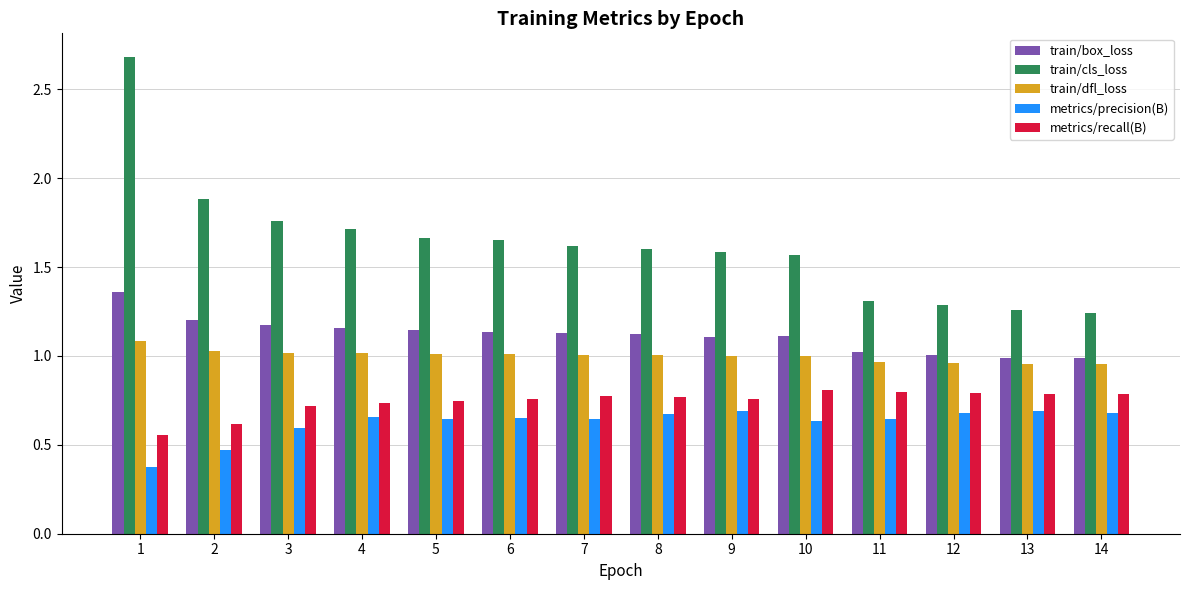

At which category is the sum across all series the highest?

1